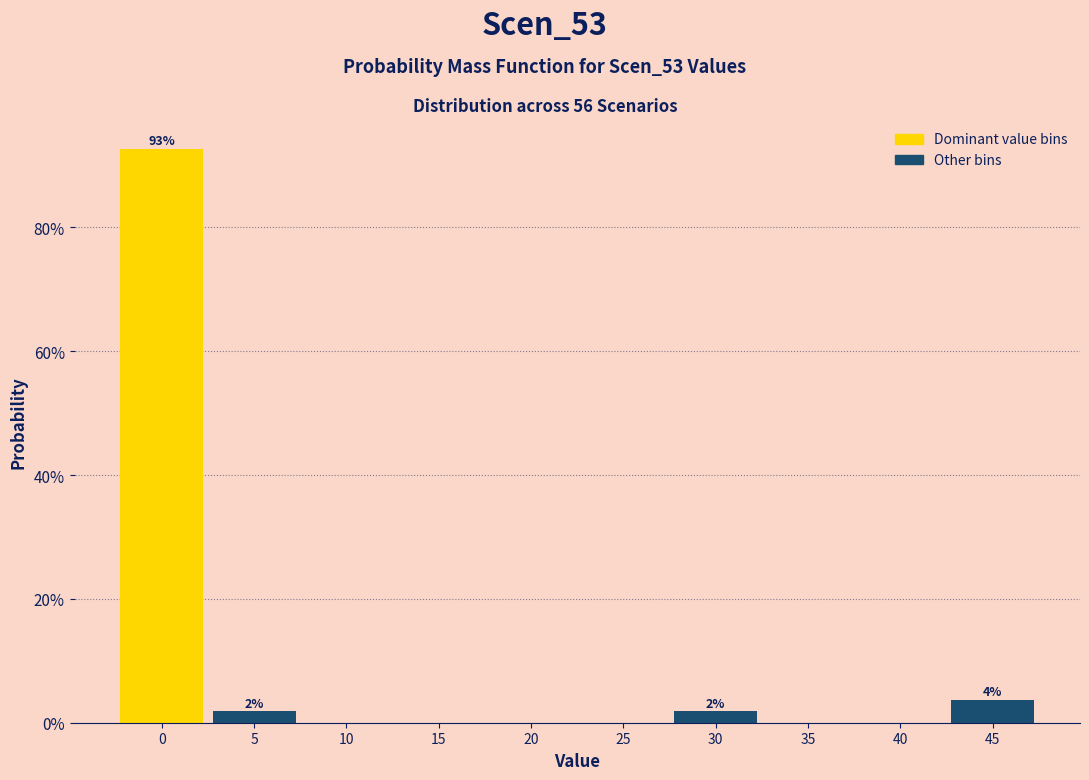

Over which range of the x-axis is the bar tallest?

-2.5 to 2.5